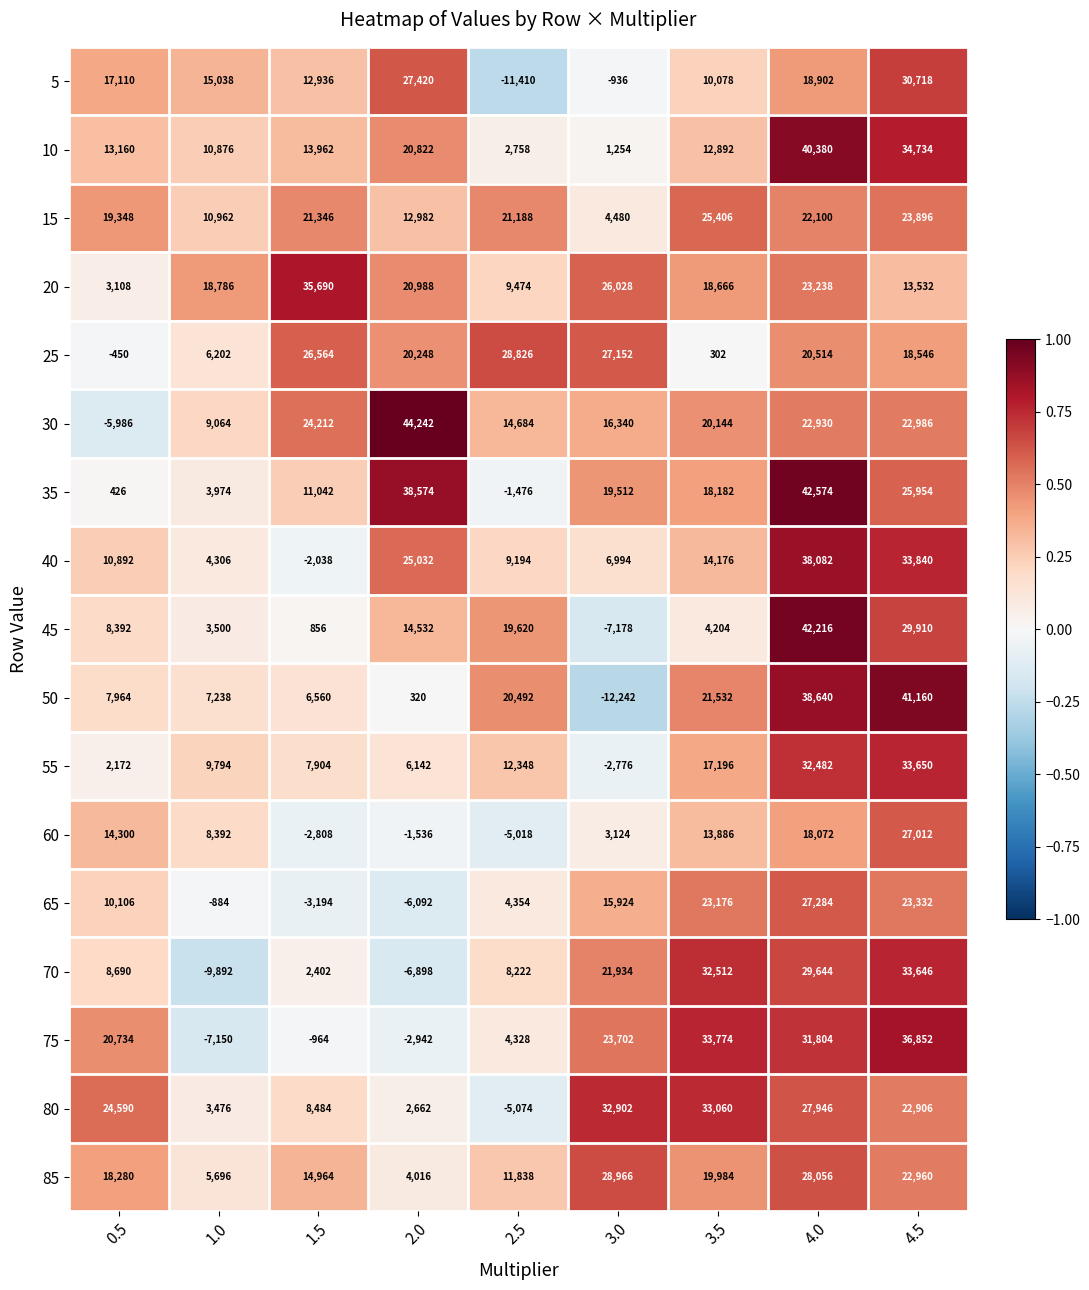

What is the greatest value displayed?

44242